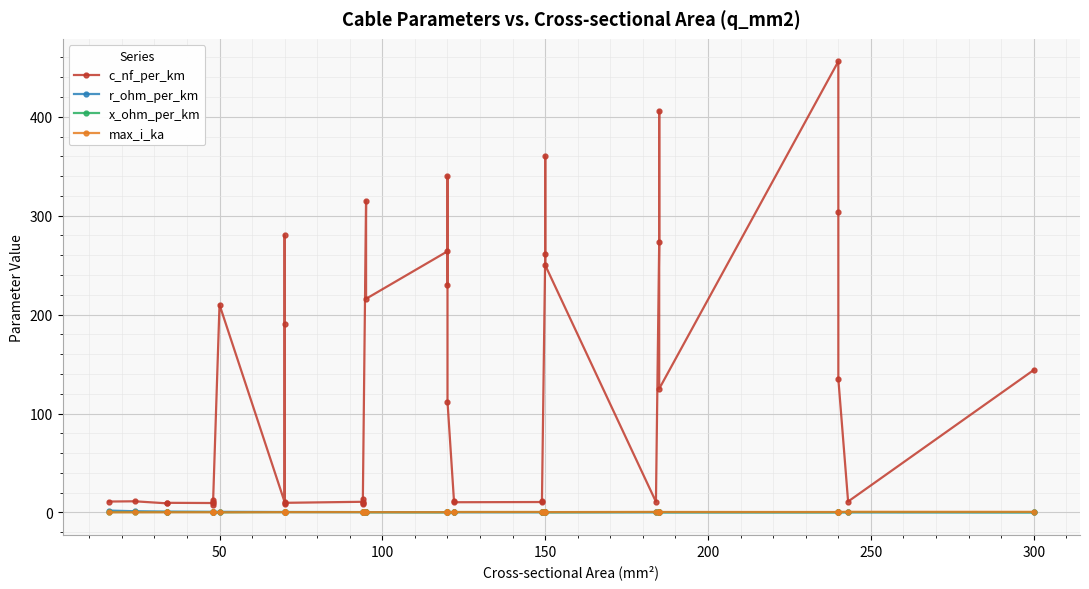

Is the value of r_ohm_per_km at 100 greater than the value of max_i_ka at 14?

Yes